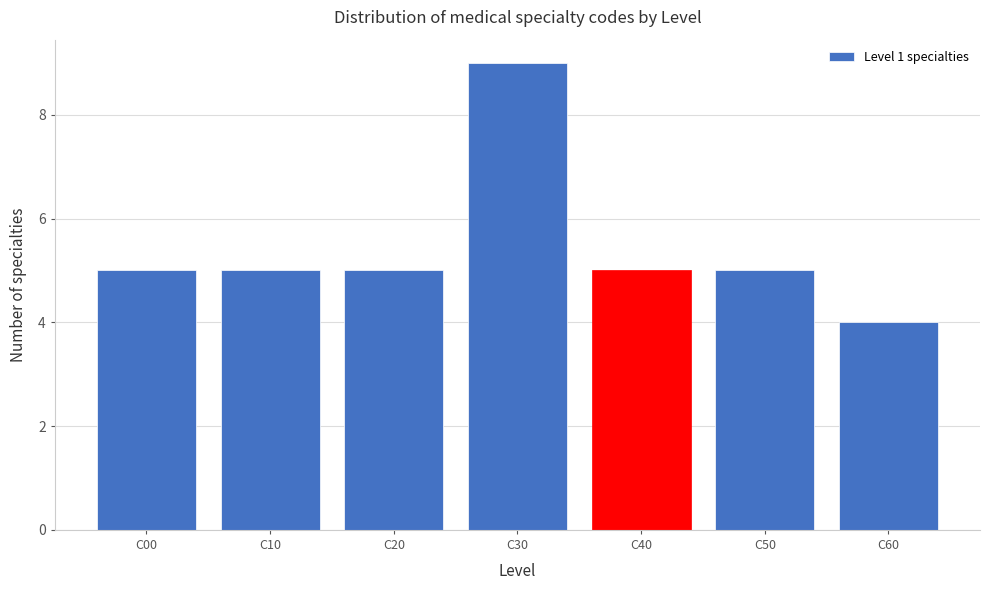

Reading left to right, list all the values displayed in this chart.

C00=5	C10=5	C20=5	C30=9	C40=5	C50=5	C60=4